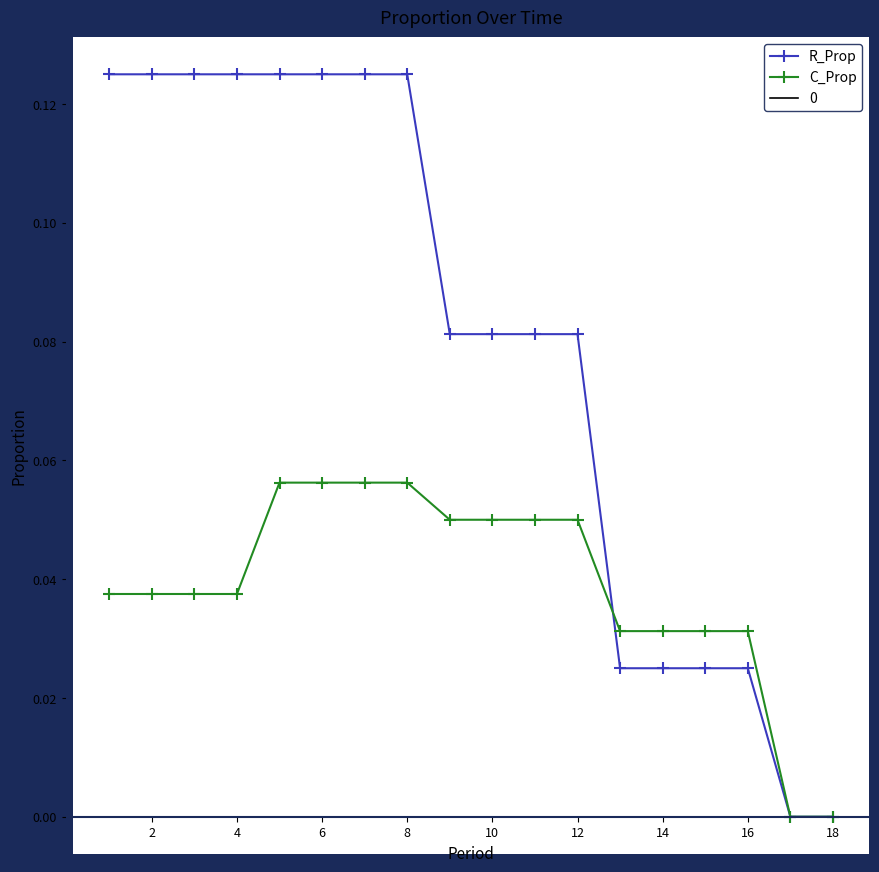

The C_Prop series shows 0.0 at 6. True or false?

False